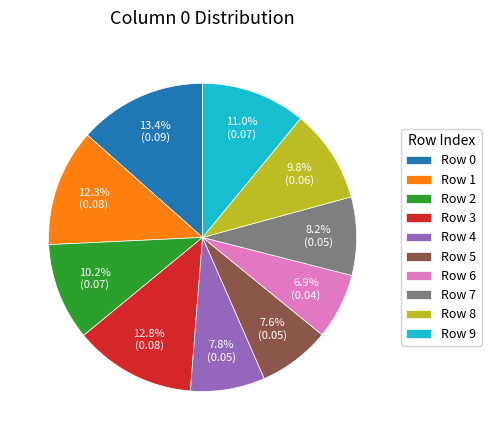

Between Row 2 and Row 9, which is larger?

Row 9